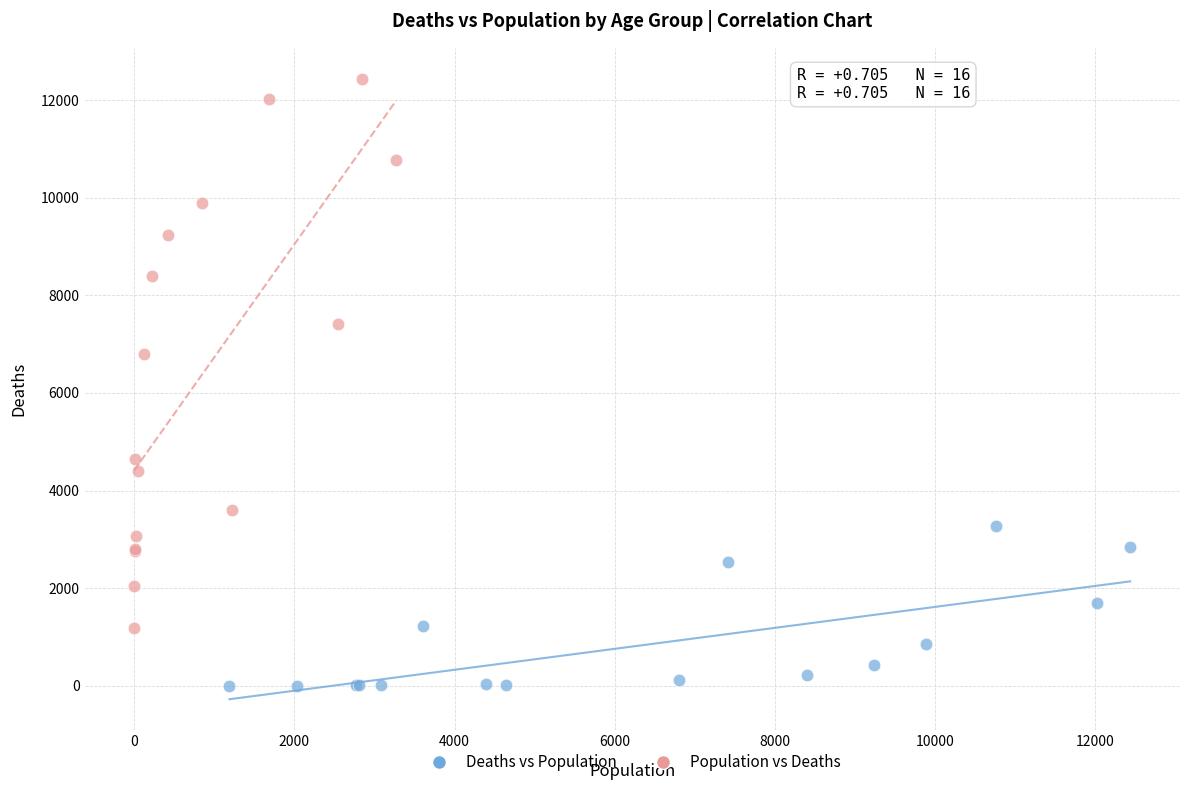

Which series contains the highest Y value?

Population vs Deaths